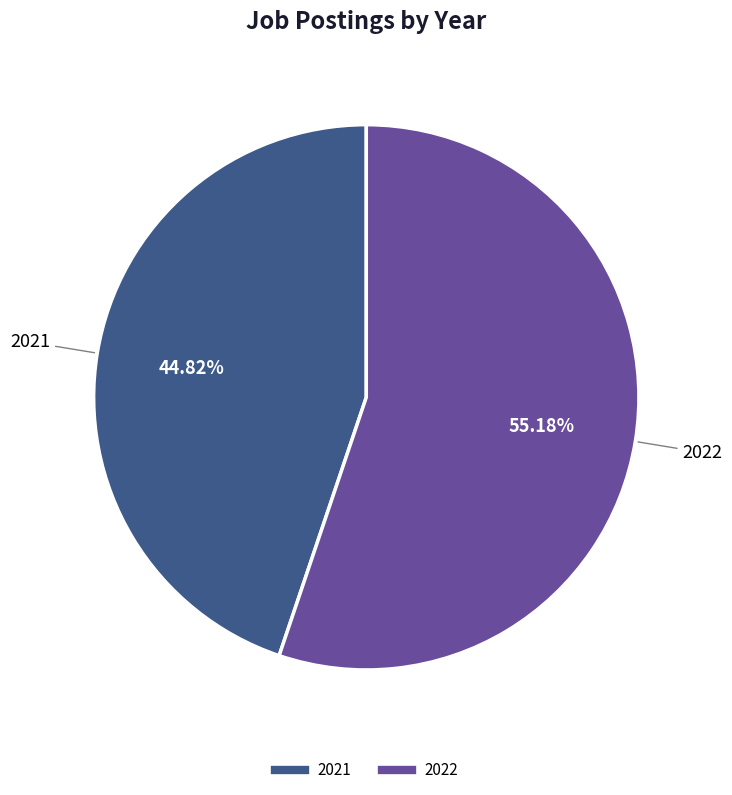

How many slices are in this pie chart?

2